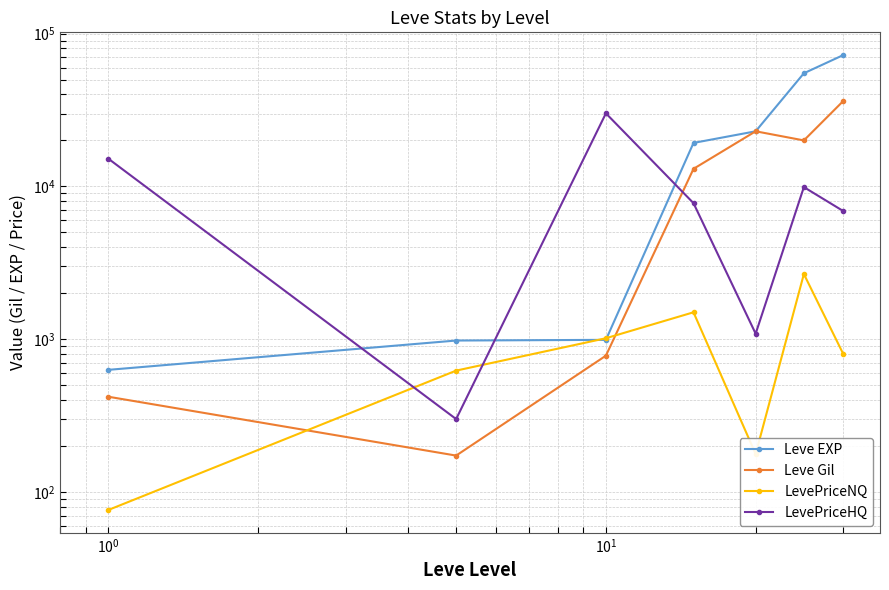

Reading left to right, extract all data points from this chart.

Leve EXP: 630.0	980.0	990.0	19270.0	22960.0	55060.0	72430.0
Leve Gil: 420.0	173.0	780.0	13040.0	22960.0	20010.0	36240.0
LevePriceNQ: 76.2	622.8	1014.4	1500.0	177.0	2670.0	800.4
LevePriceHQ: 15180.0	300.0	30099.0	7772.7	1086.7	9900.0	6900.0